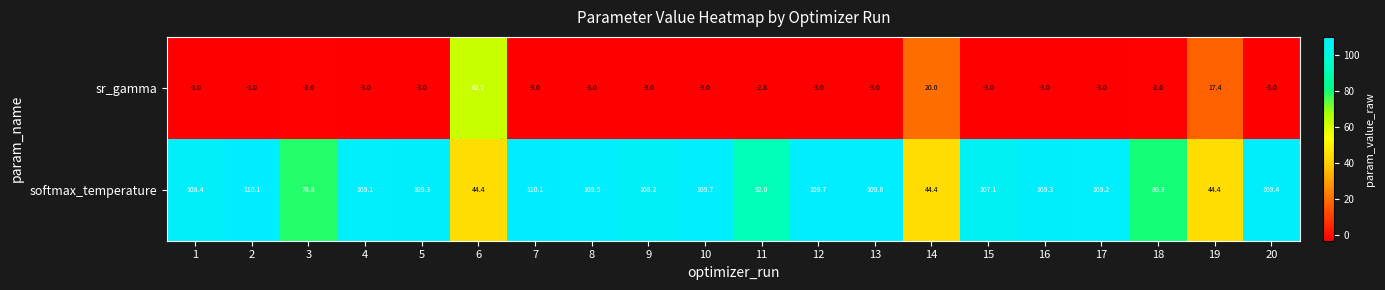

The value of sr_gamma at 7 is -3.0. True or false?

True